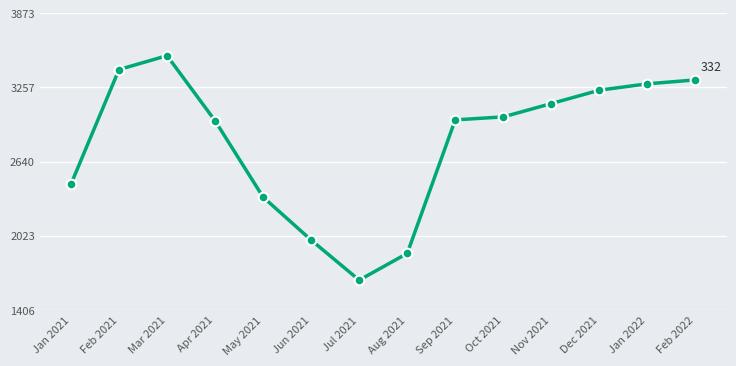

True or false: there are more than 0 points higher than both neighbors.

True